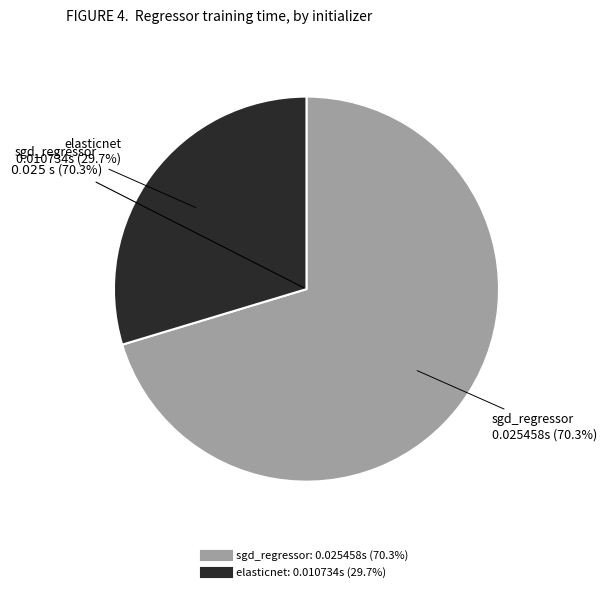

Count the number of slices in the pie.

2